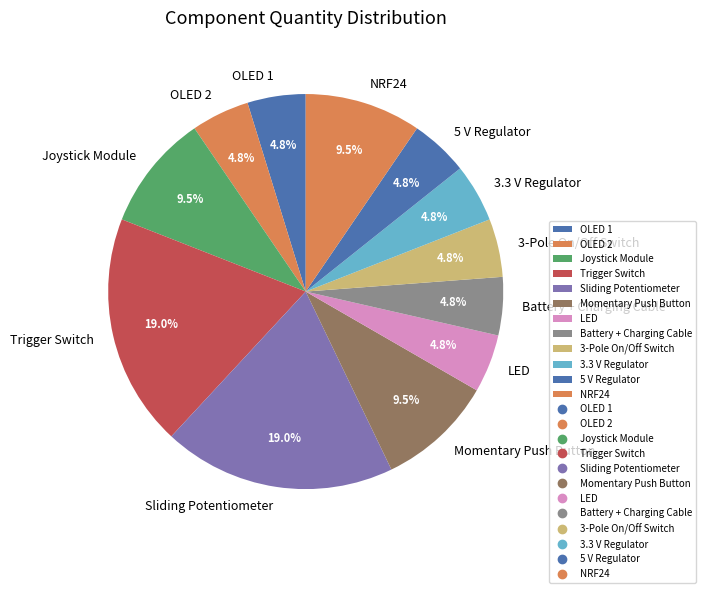

Do 3-Pole On/Off Switch and 5 V Regulator together represent more than half of the pie?

No